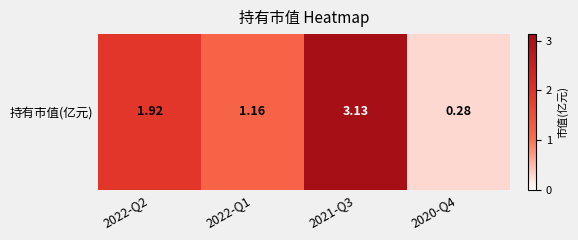

What value does the data have at 2021-Q3?

3.1